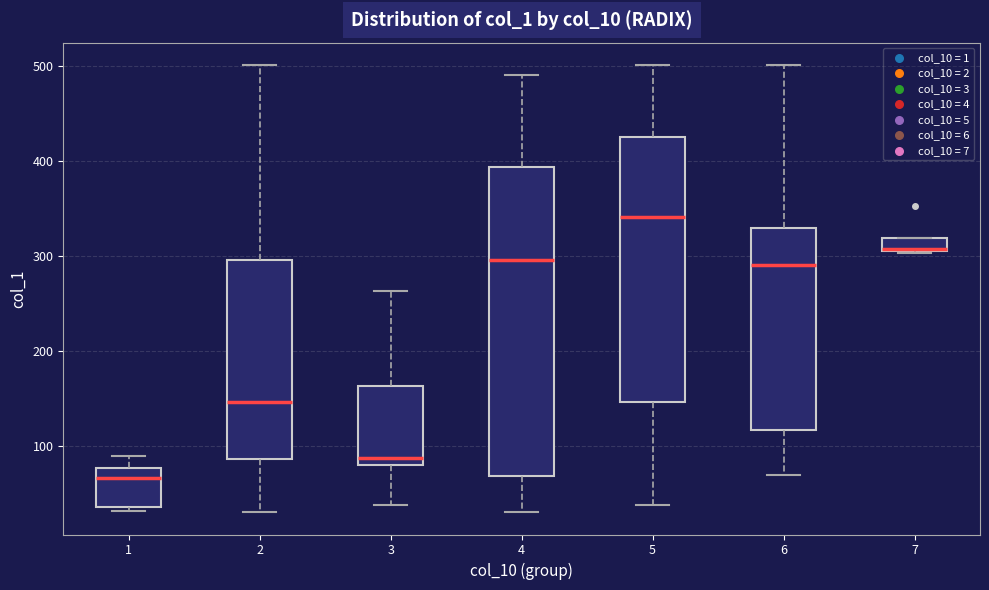

Where does the upper whisker of the box at x = 4 end on the y-axis? The values are not printed on the chart, so give them approximately, as read against the axis.

490